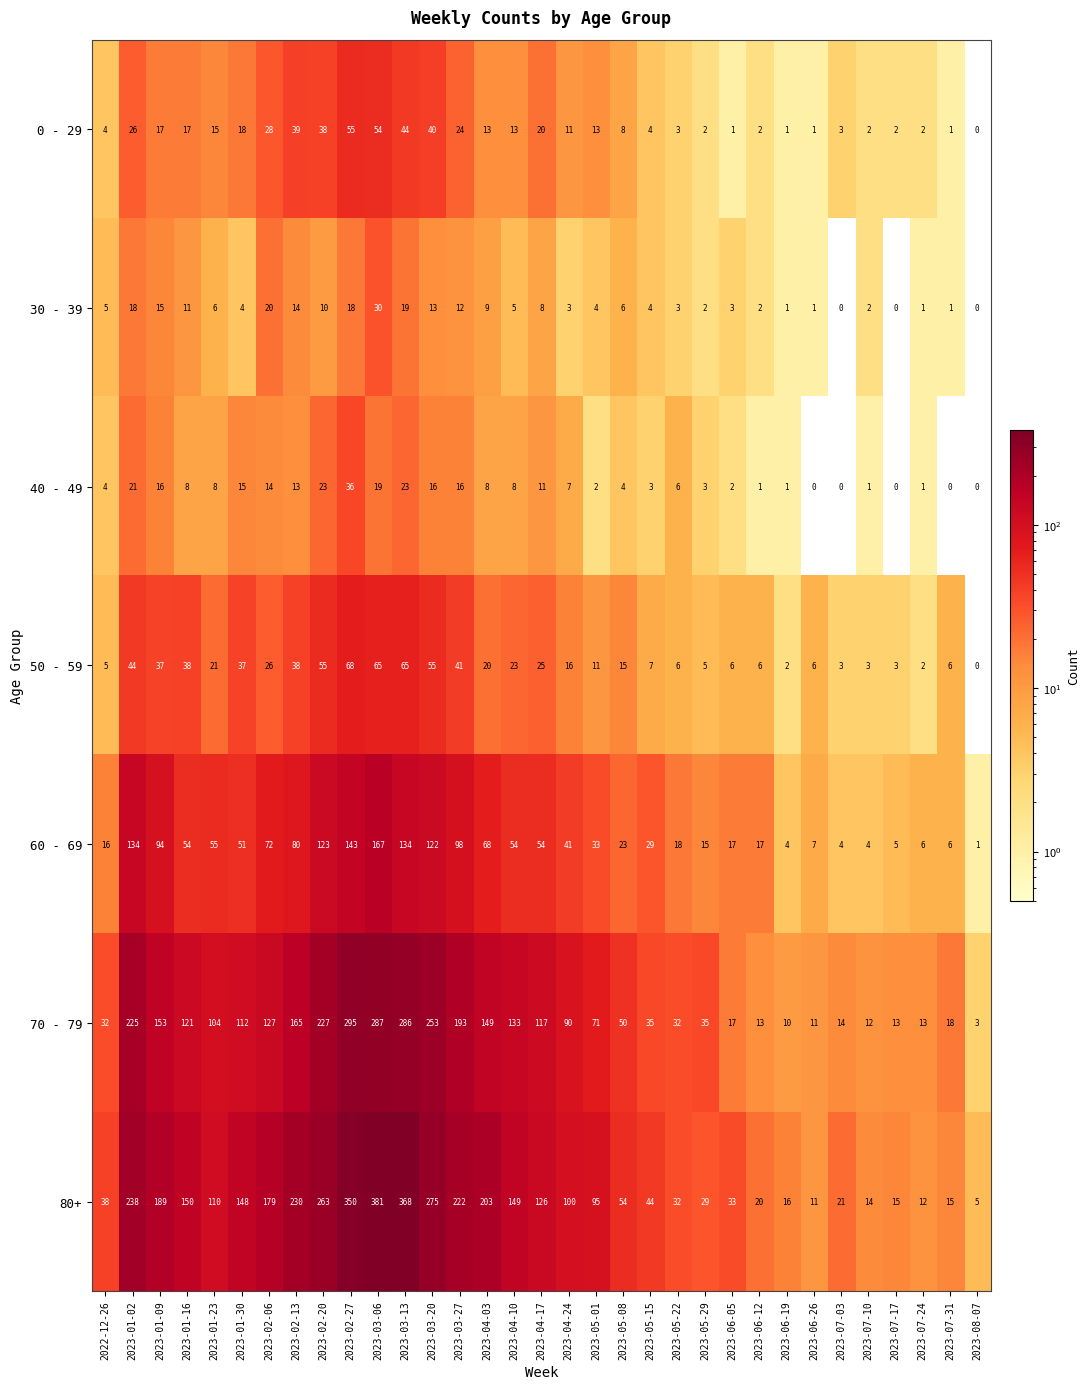

At which category is the sum across all series the highest?

2023-03-06